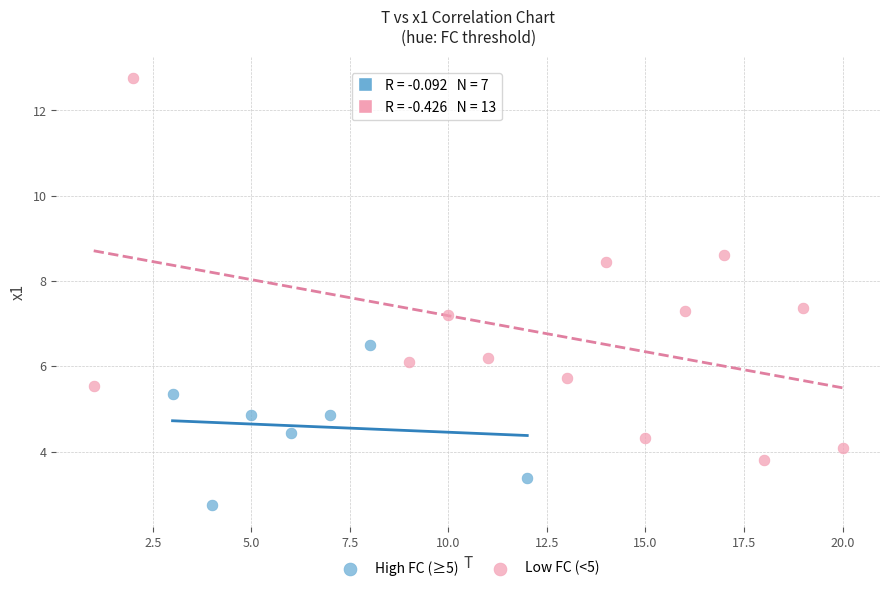

Which series reaches the maximum Y coordinate?

Low FC (<5)